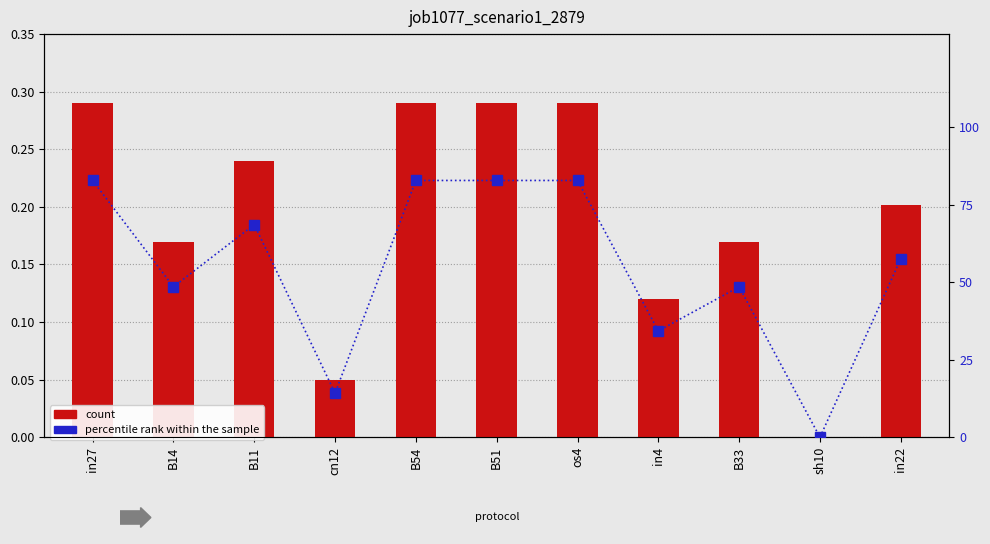

What is the total value across all series at B11?

68.8